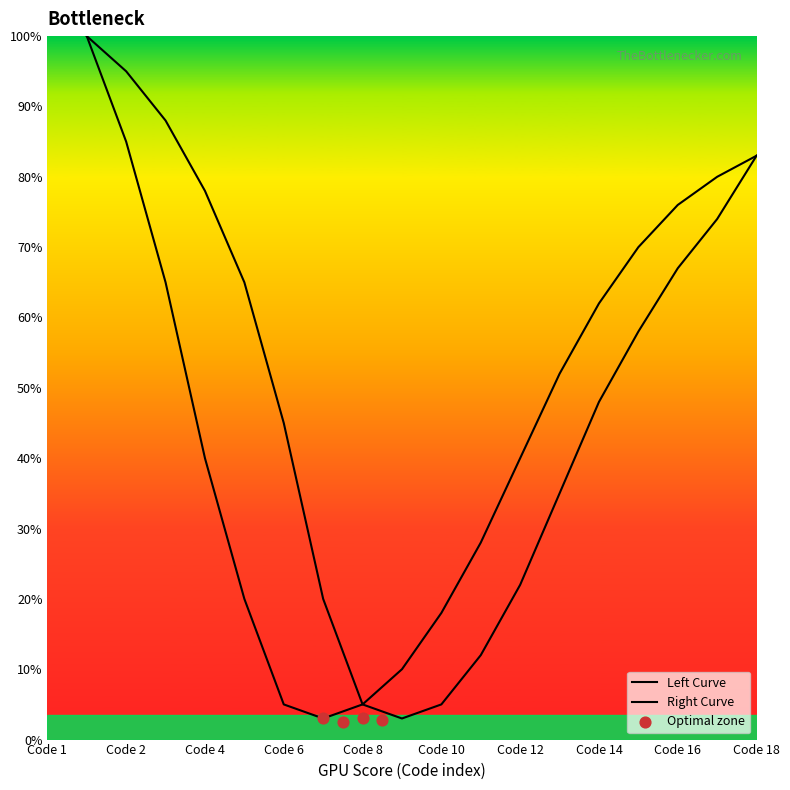

Which series contains the highest Y value?

Left Curve